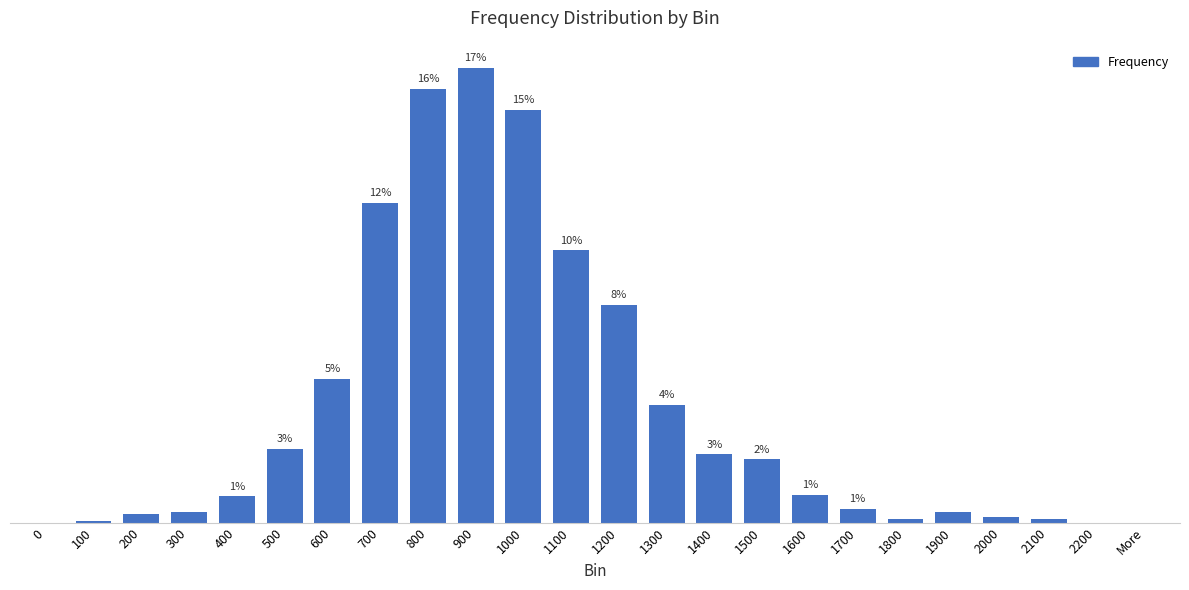

Are the bars horizontal?

No